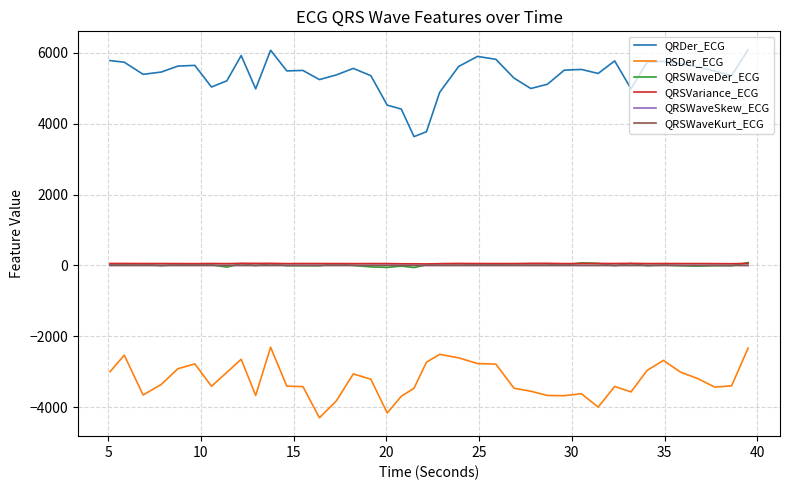

What is the difference between the second highest and minimum values in the QRSWaveKurt_ECG series?

0.5